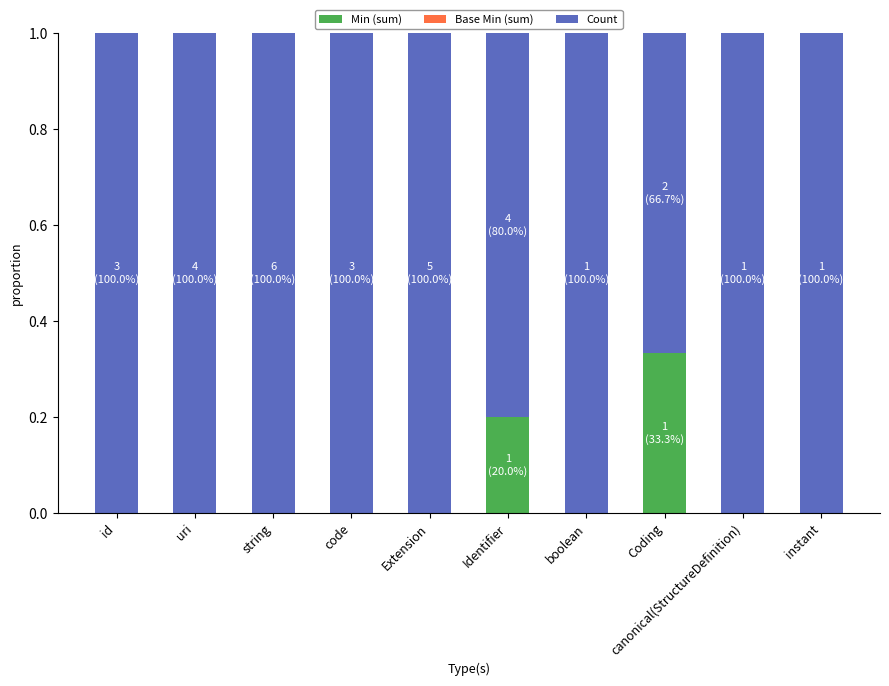

What is the total value across all series at id?

1.0